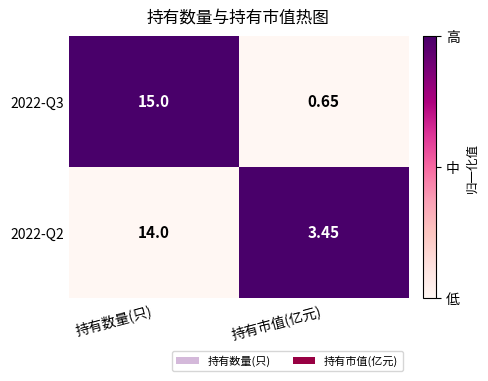

Which label corresponds to the largest value in the chart?

持有数量(只)